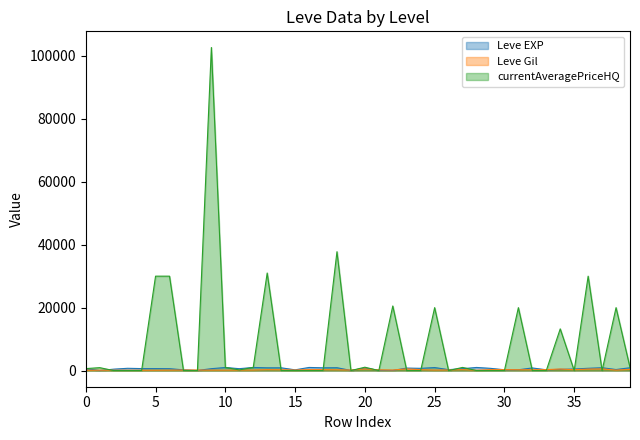

What is the maximum value for currentAveragePriceHQ?

102666.5